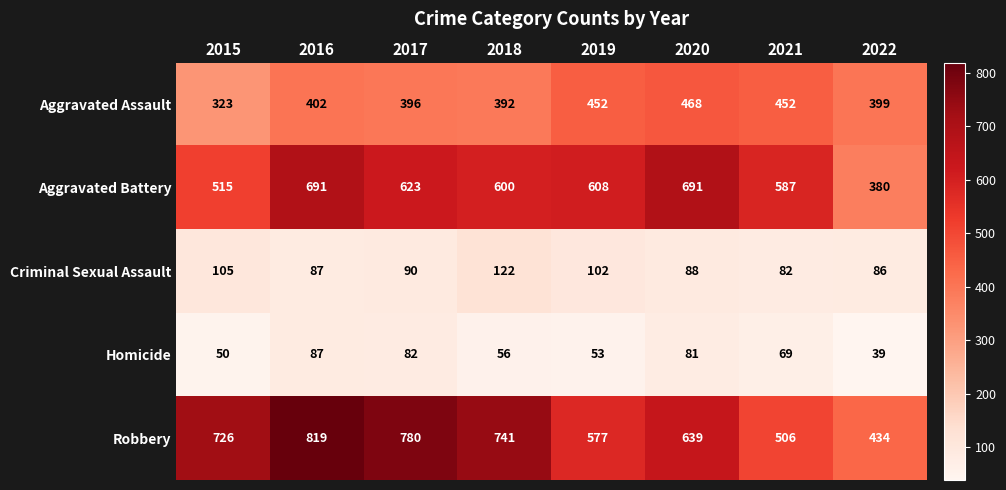

Where does the Aggravated Battery series first go above 608?

2016